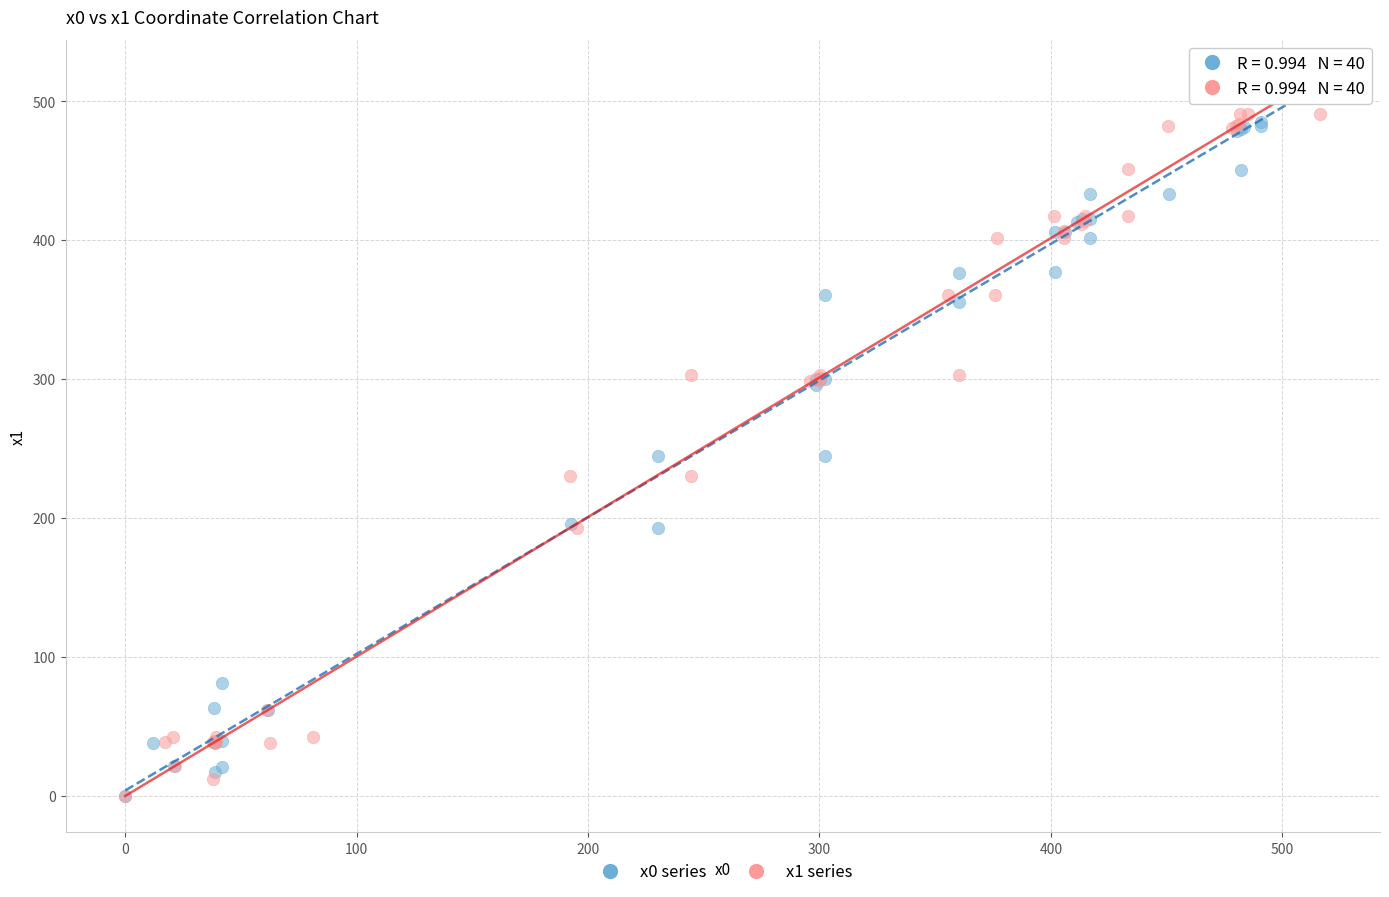

Which series reaches the maximum Y coordinate?

x0 series